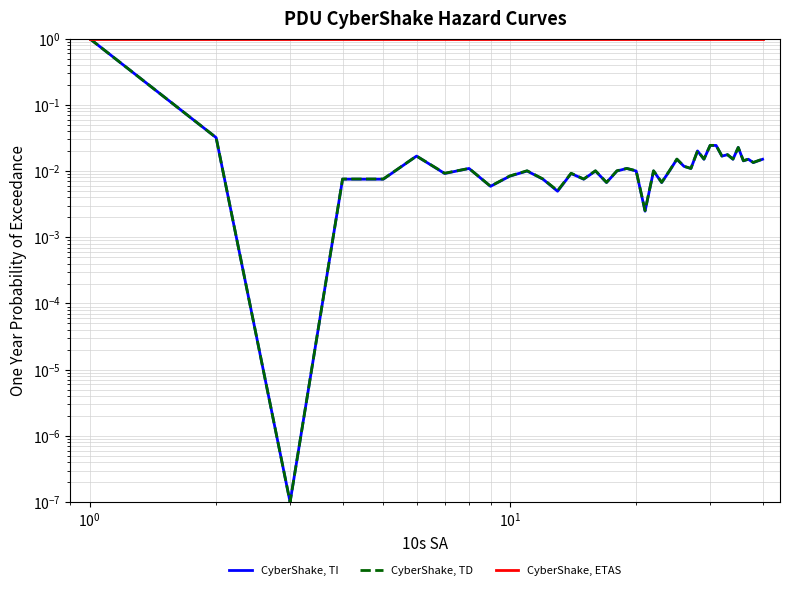

True or false: CyberShake, TI and CyberShake, ETAS cross at least once.

False